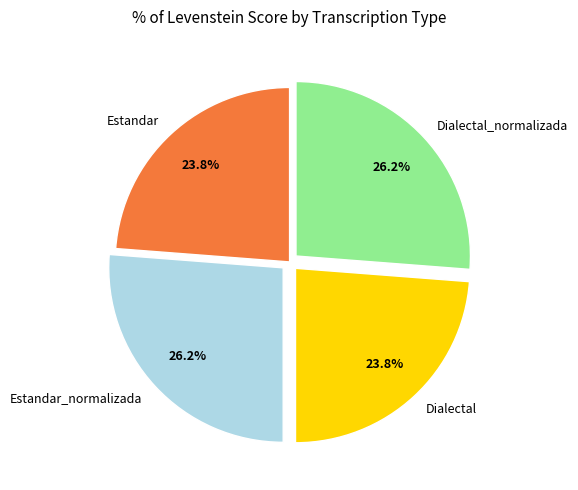

How many segments does this pie chart have?

4